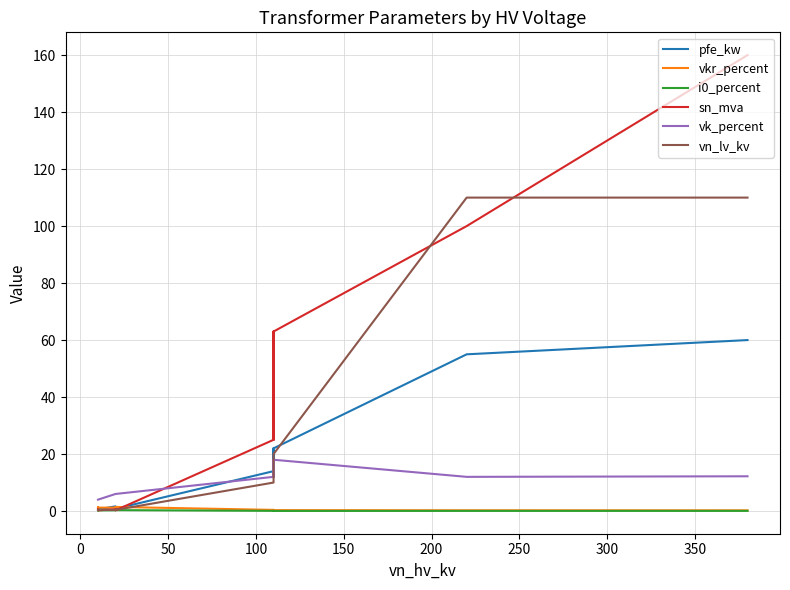

What is the label of the 12th point from the right?

50